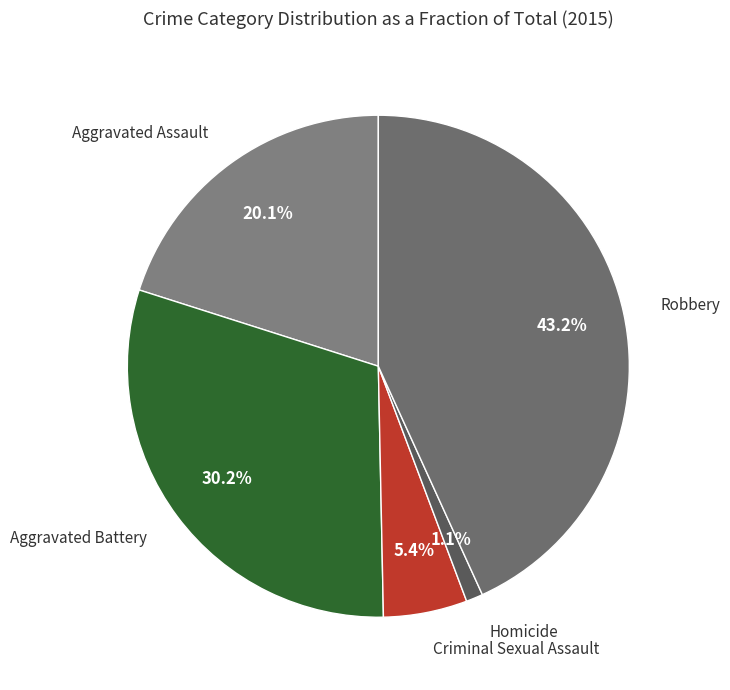

What portion of the pie excludes Aggravated Assault?

79.9%